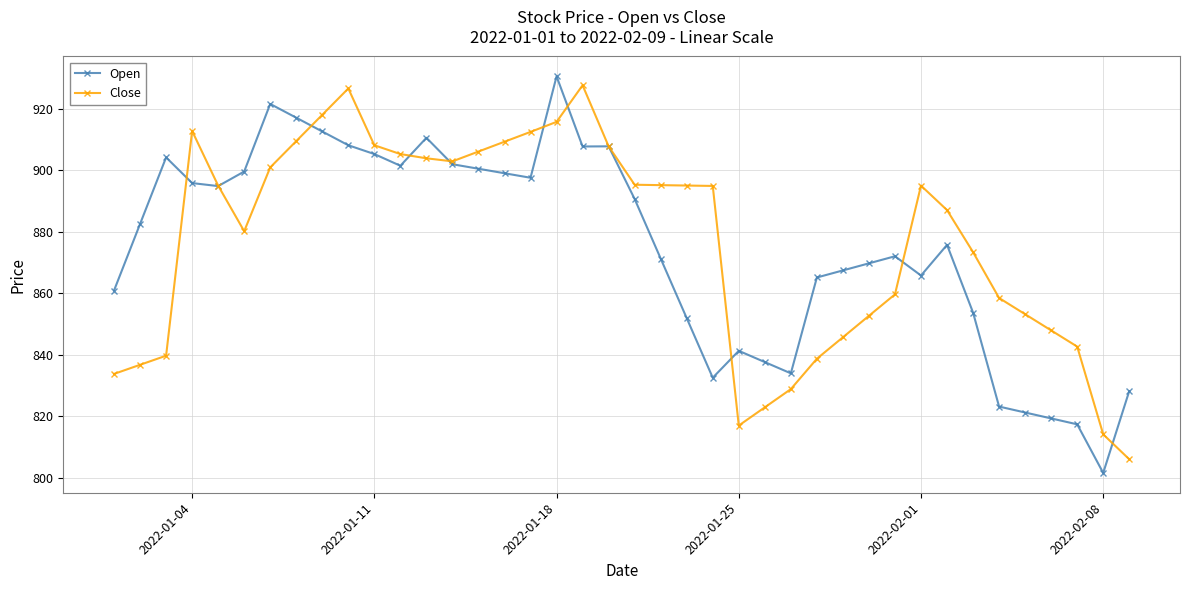

What is the value of the Close point at the 31st from the left?

859.7